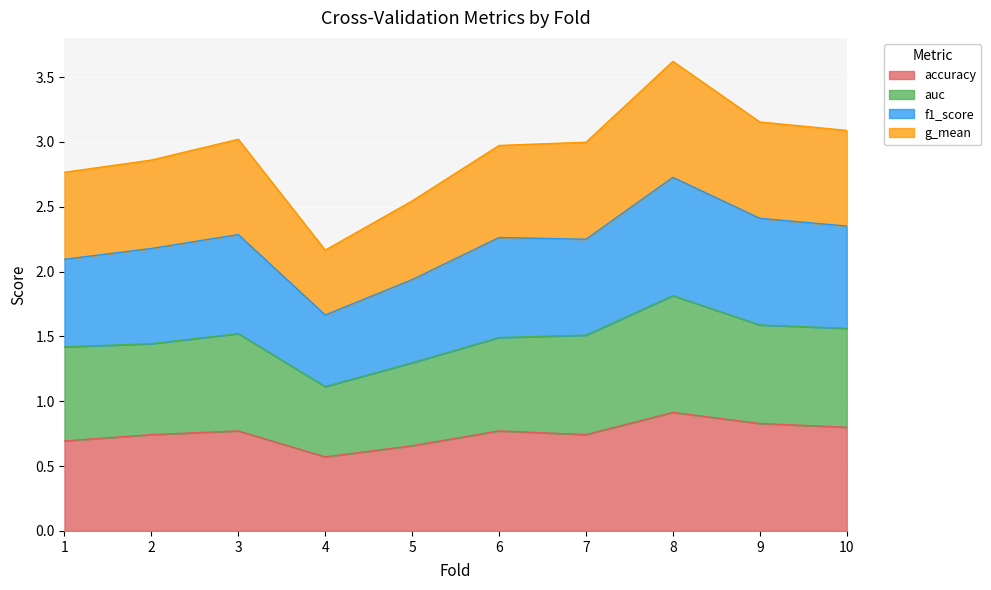

Where is accuracy nearest to the value 0?

4